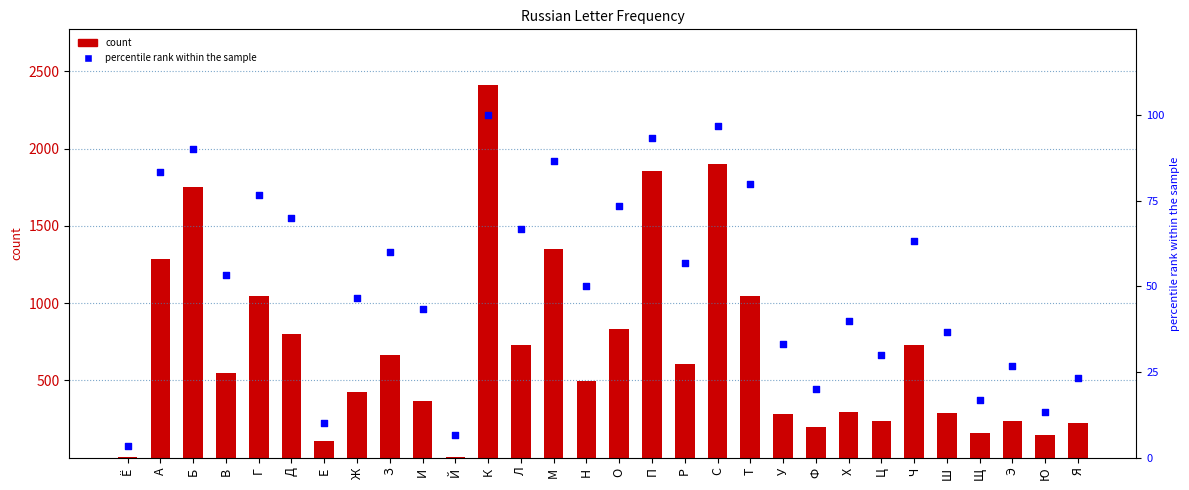

Which series reaches the maximum Y coordinate?

count